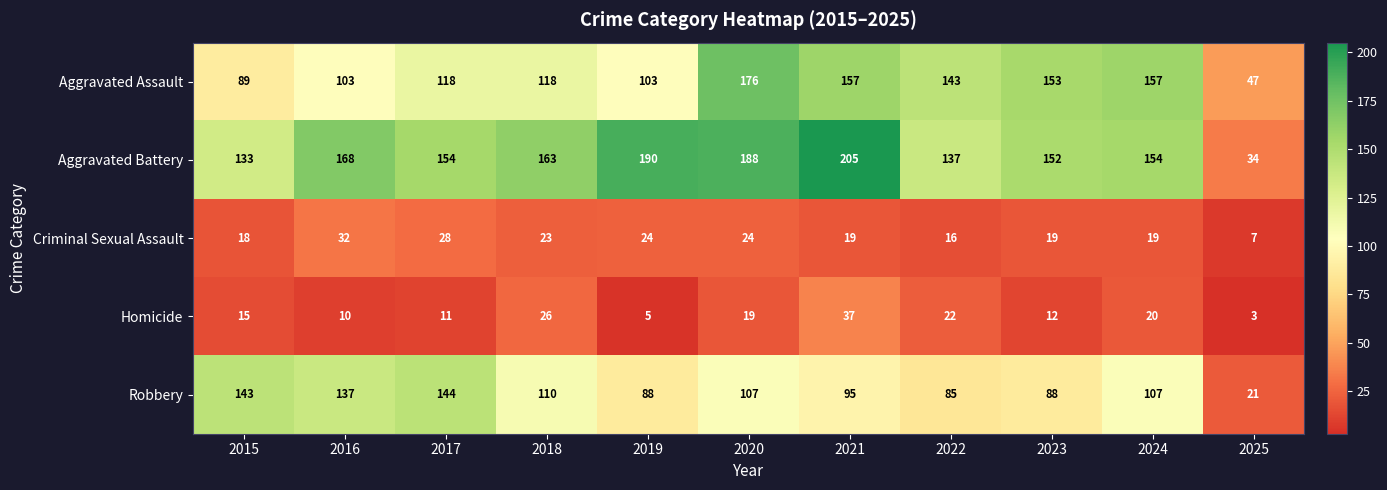

The Aggravated Assault series shows 245 at 2021. True or false?

False